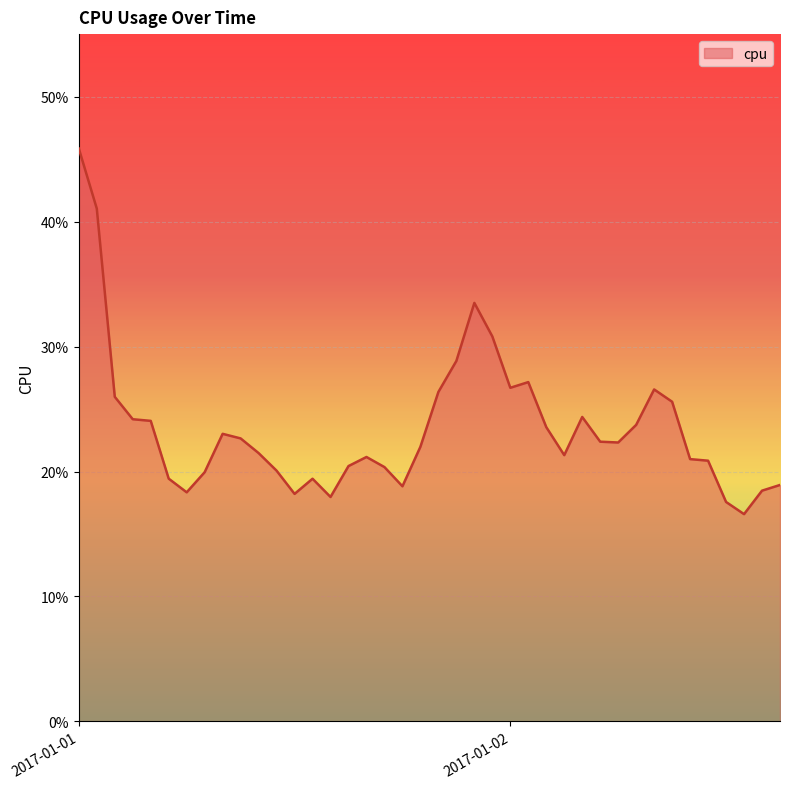

Does the chart have visible grid lines?

Yes